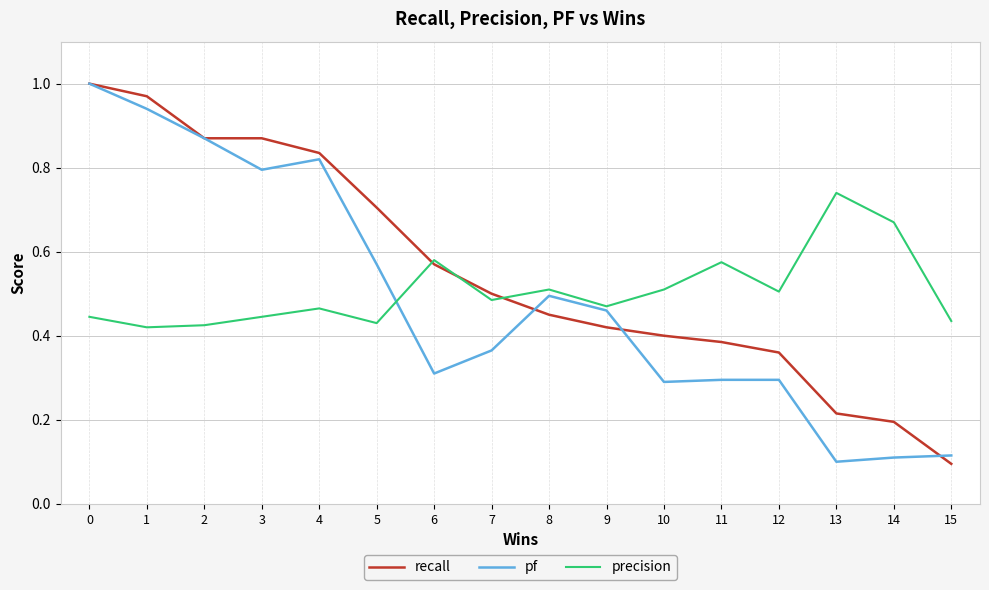

Is it true that pf equals 0.5 at 8?

True